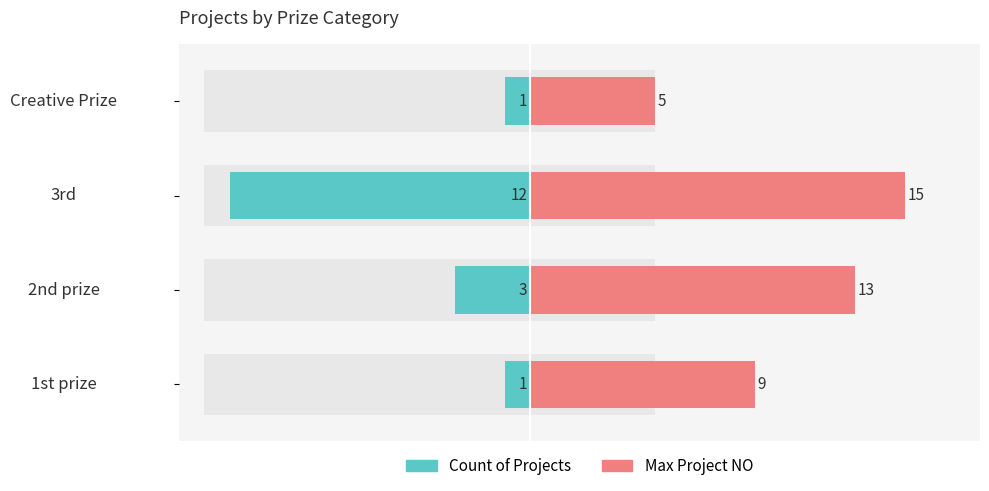

Reading left to right, extract all data points from this chart.

Count of Projects: -1	-3	-12	-1
Max Project NO: 9	13	15	5